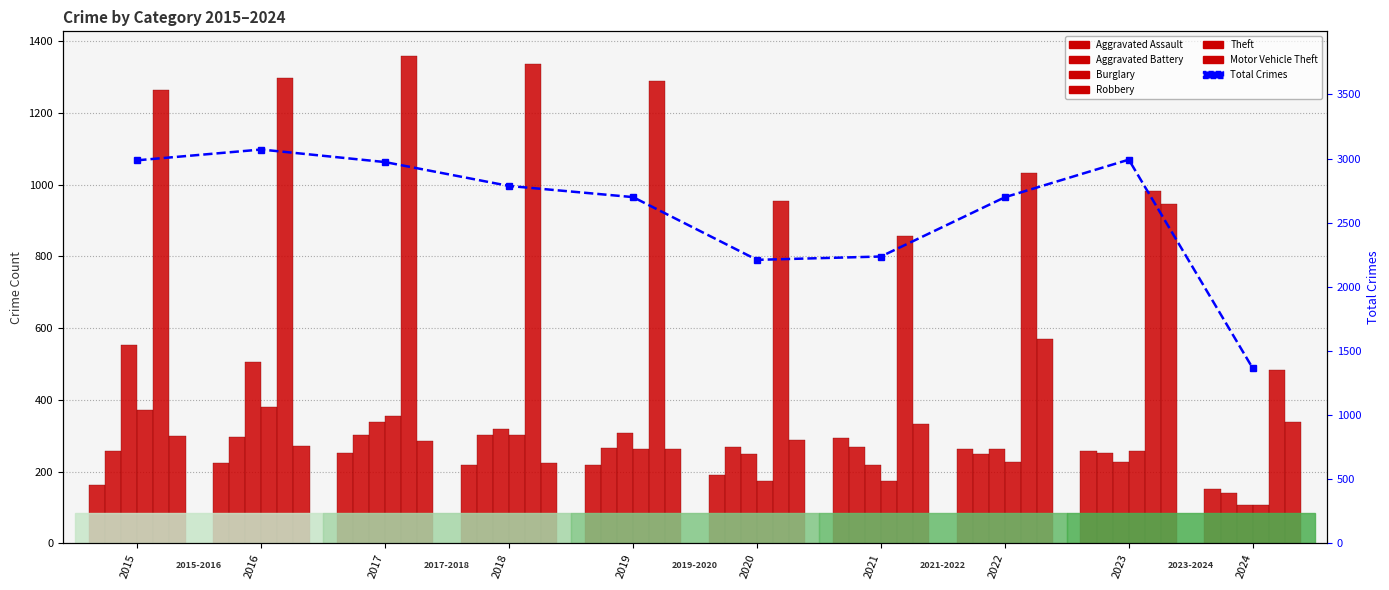

How many bars are there in total?

60